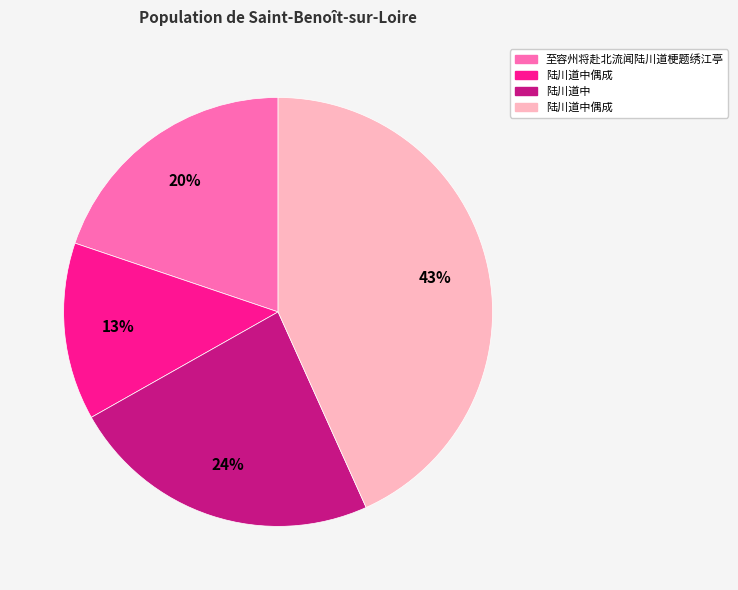

Does any single category account for the majority?

No